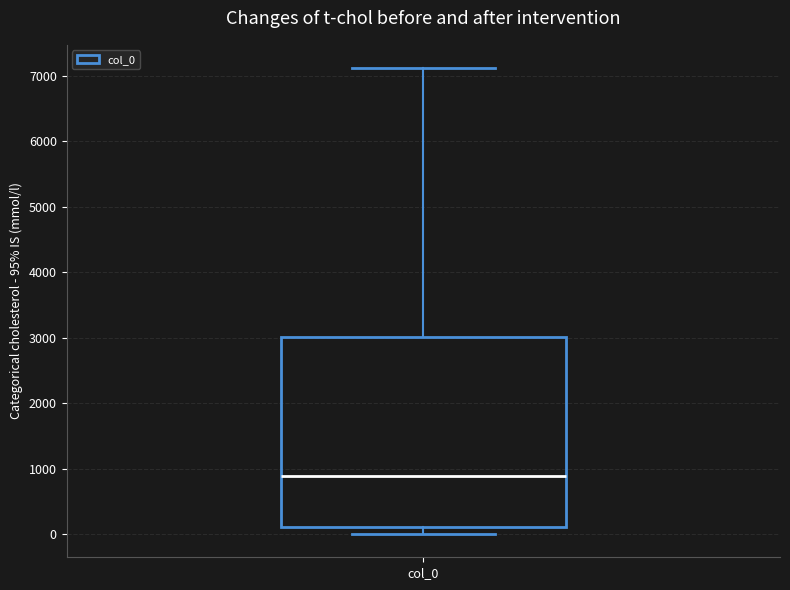

Read this box plot against the y-axis: the position of the median line, the range covered by the box, and the ends of both whiskers. The values are not printed on the chart, so give them approximately, as read against the axis.

median 900, box 100 to 3000, whiskers 0 to 7100